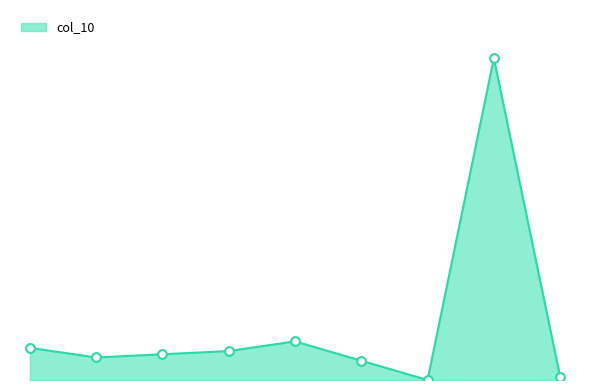

Is this an area chart (filled region under the line)?

Yes